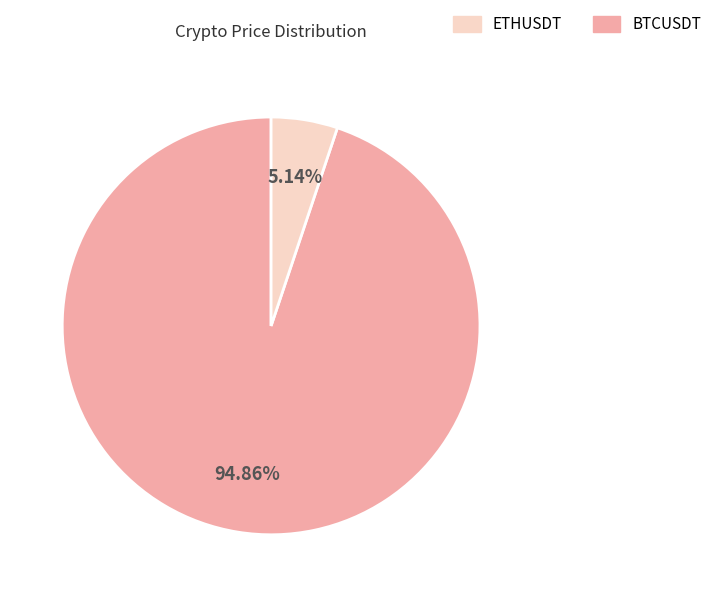

Does any single category account for the majority?

Yes